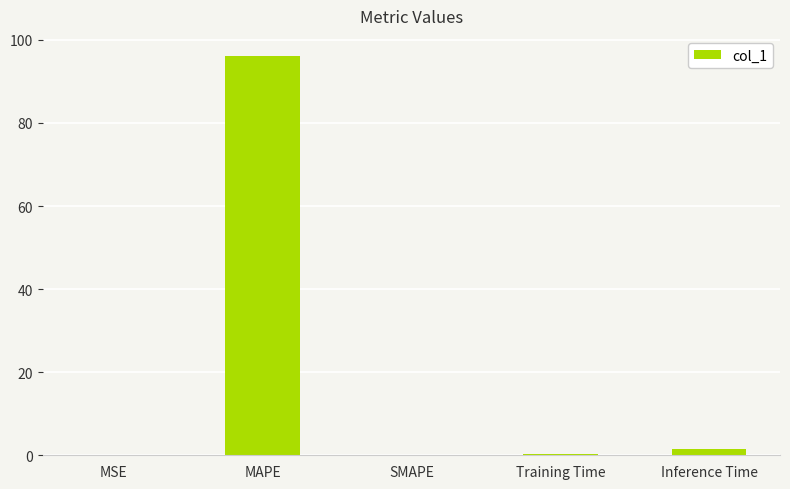

Which label corresponds to the largest value in the chart?

MAPE